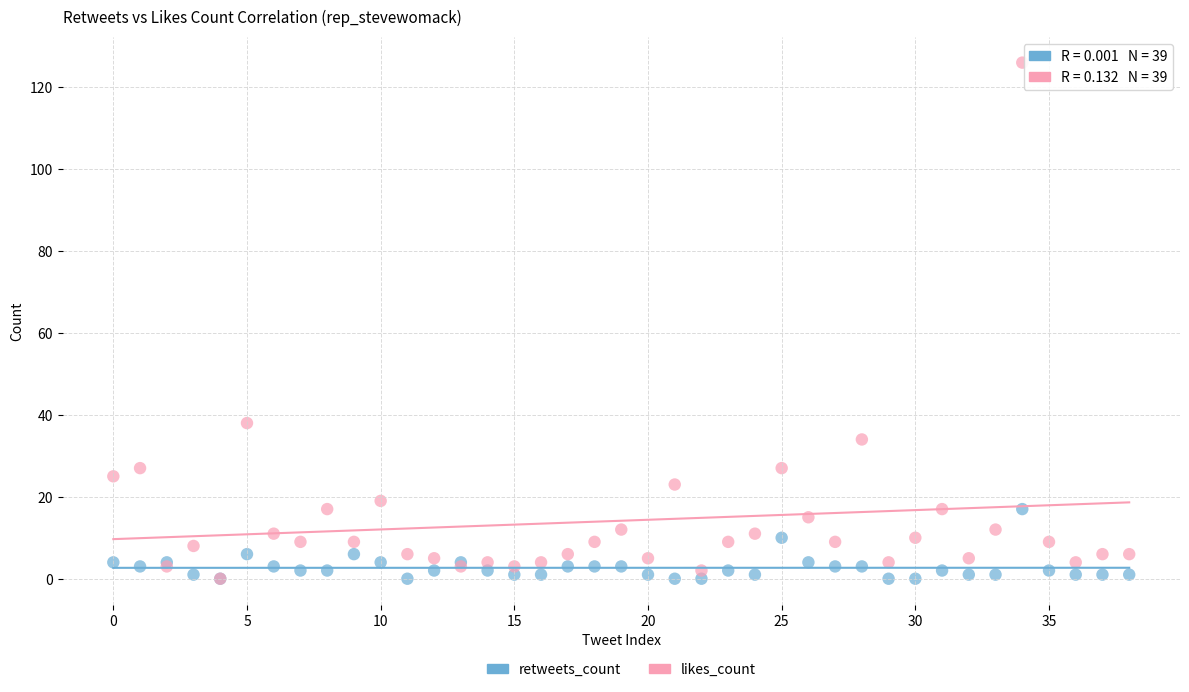

What are all the series names shown in the legend?

retweets_count, likes_count